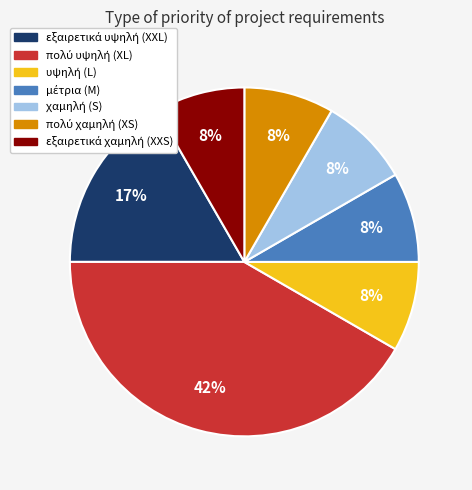

To the nearest percent, what is the average slice percentage?

14%